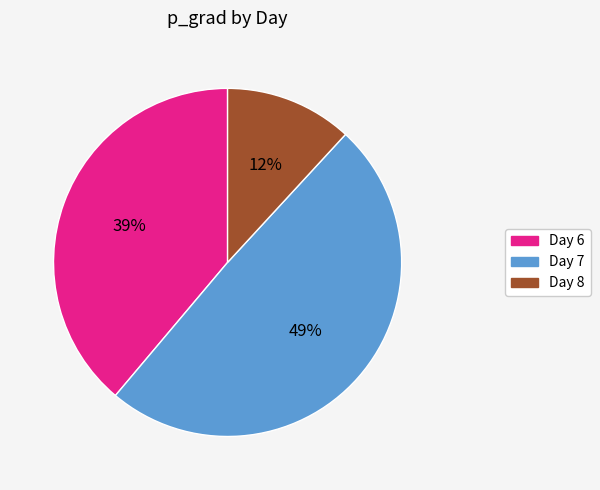

To the nearest percent, what is the difference between the largest and smallest slice percentages?

37%